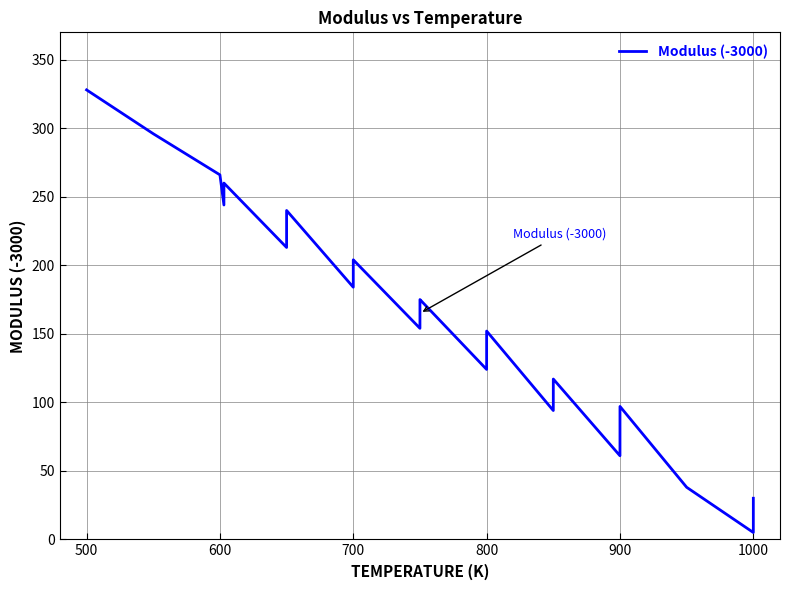

True or false: the data shows 228 at 12.

False